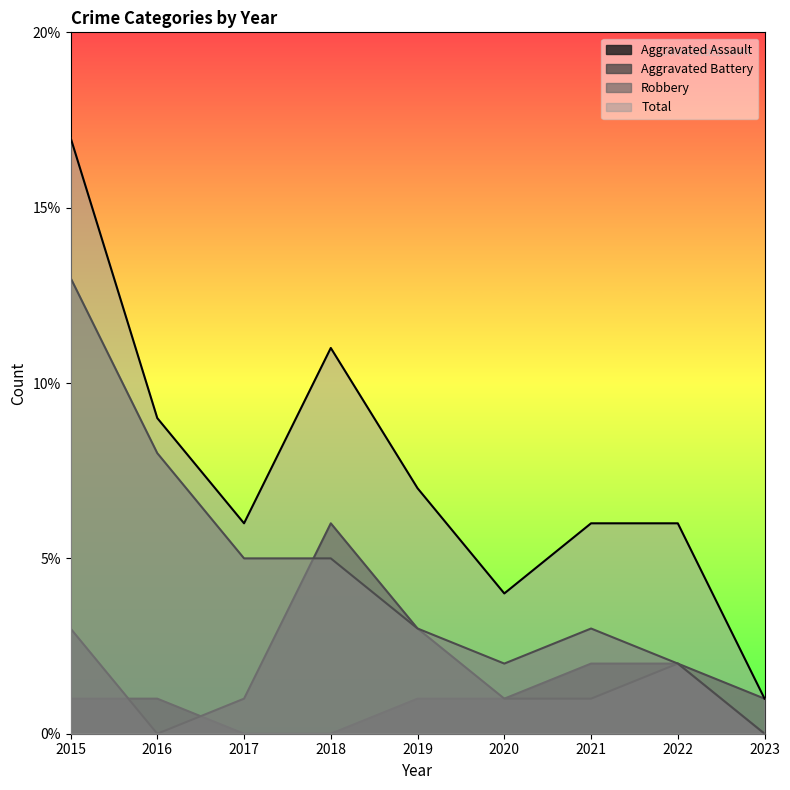

What is the value of the Aggravated Battery point at the 8th from the left?

2